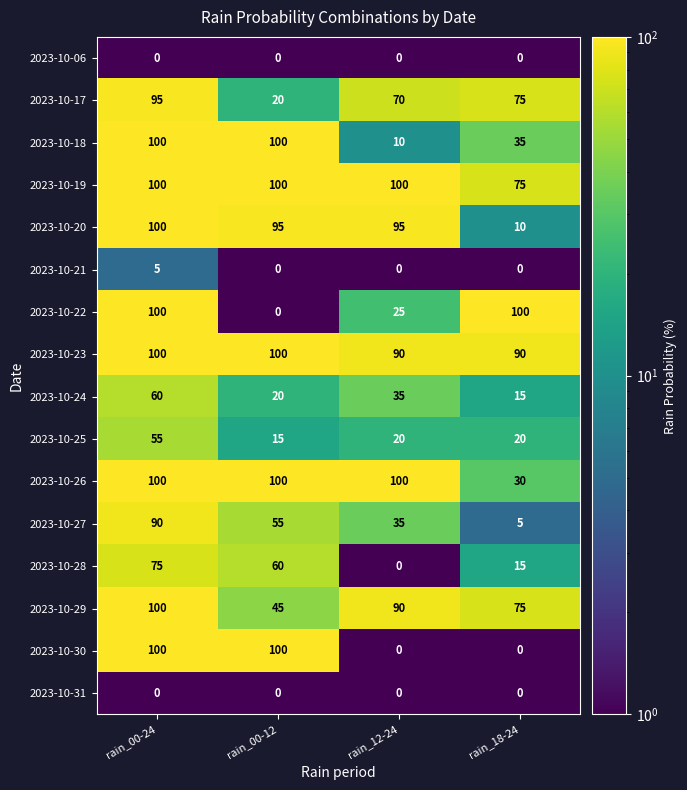

Which series has the largest total across all categories?

2023-10-23